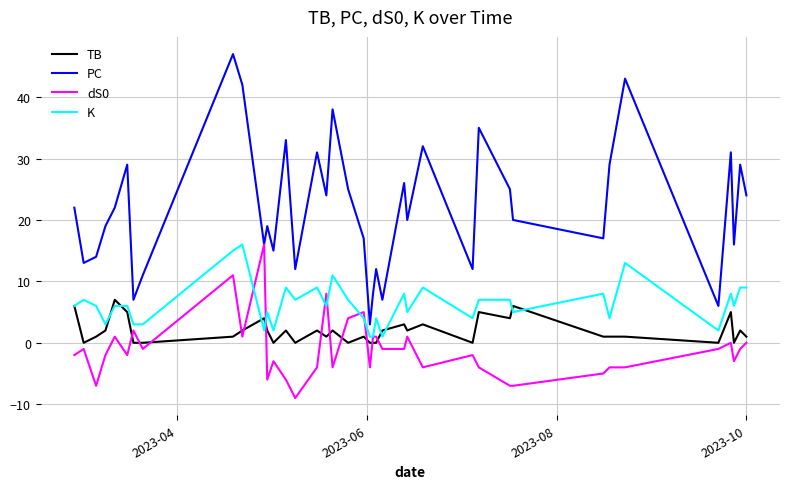

True or false: TB and PC cross at least once.

False